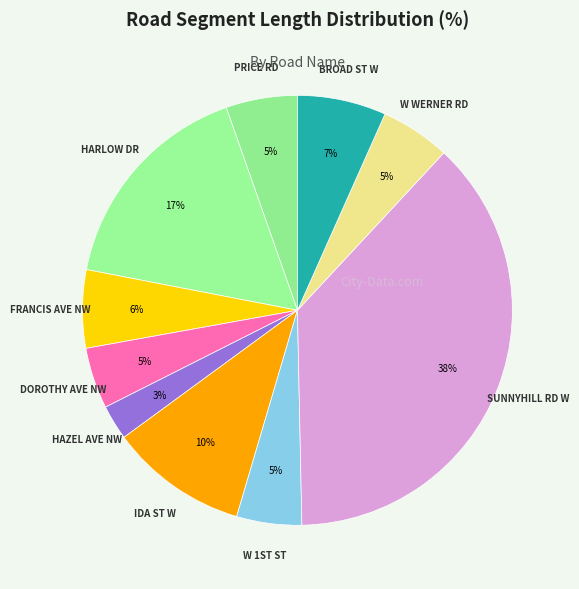

To the nearest percent, what is the difference between the largest and smallest slice percentages?

35%